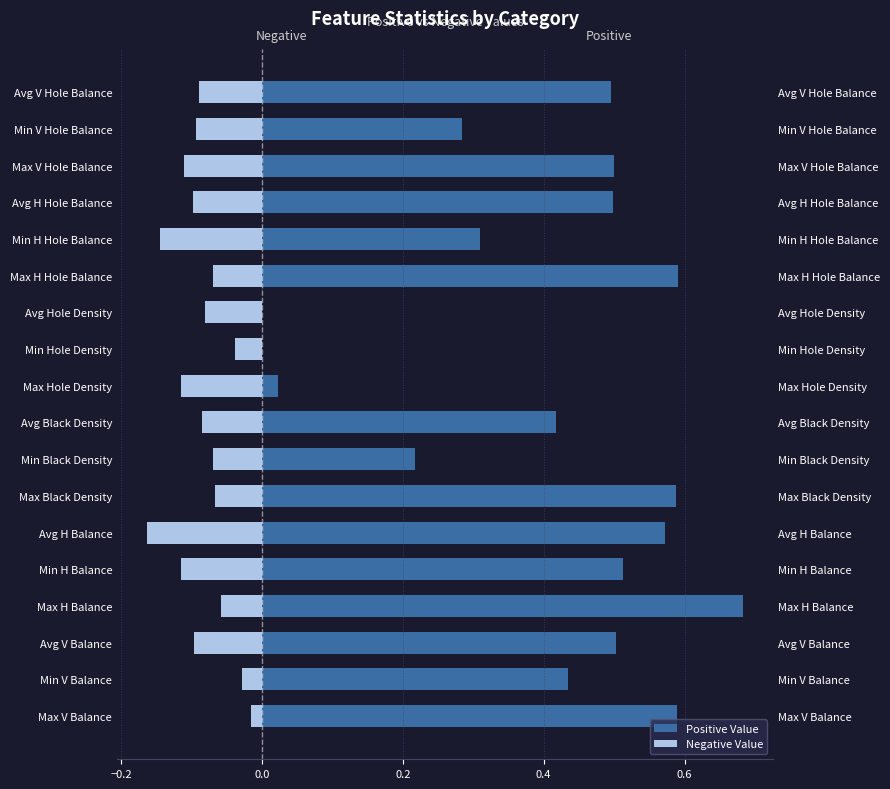

Does the chart contain stacked bars?

No